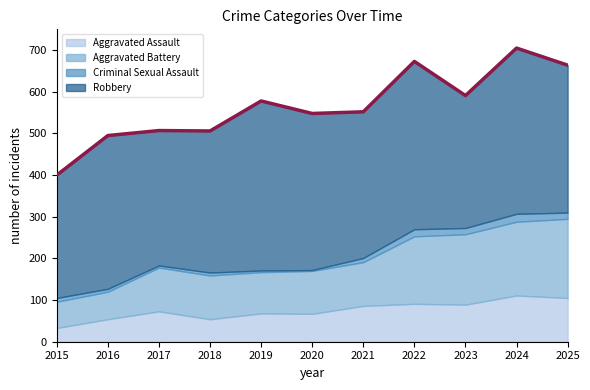

How many lines are shown in the chart?

4